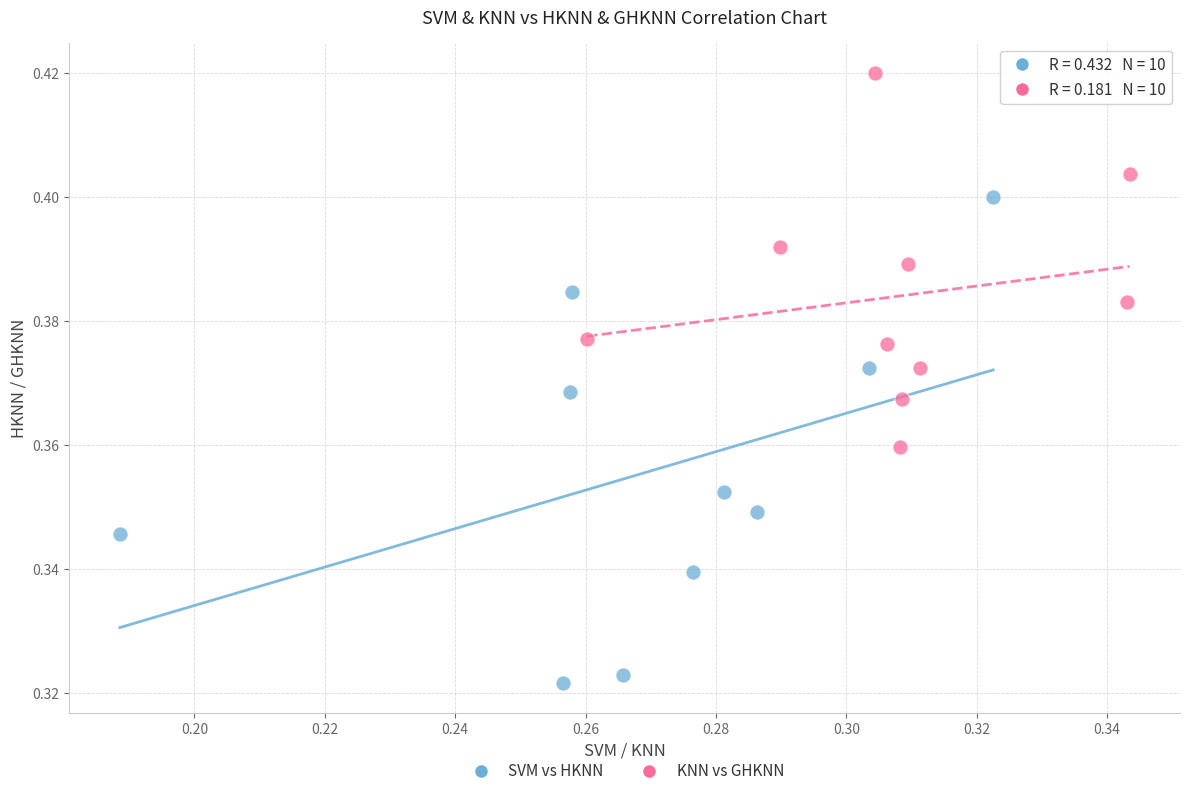

Which series reaches the maximum Y coordinate?

KNN vs GHKNN